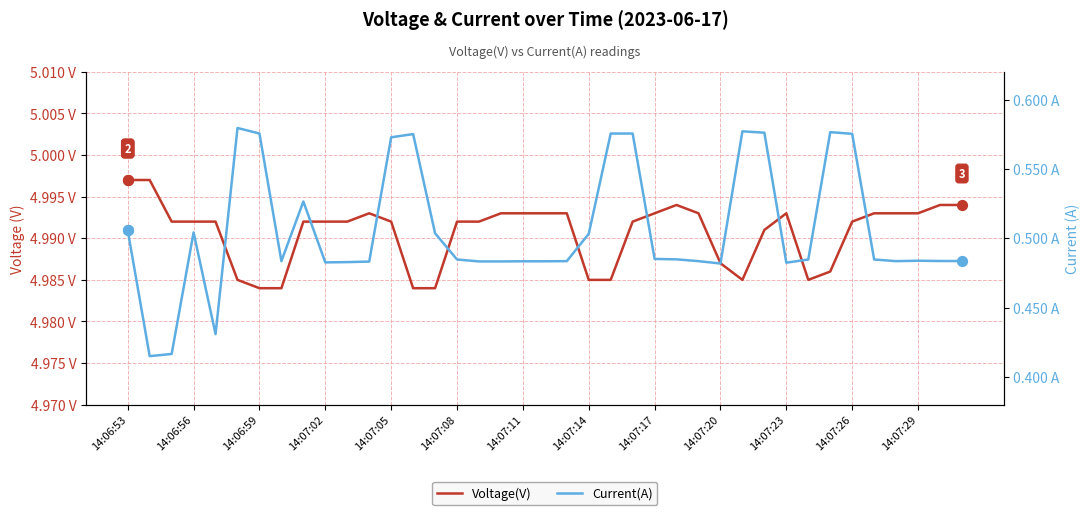

At how many categories does at least one series exceed 3?

39